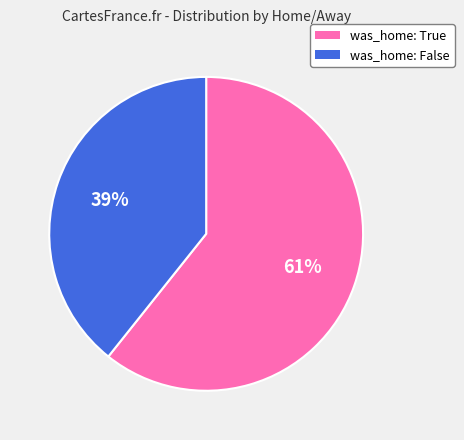

Which has a higher value, was_home: True or was_home: False?

was_home: True